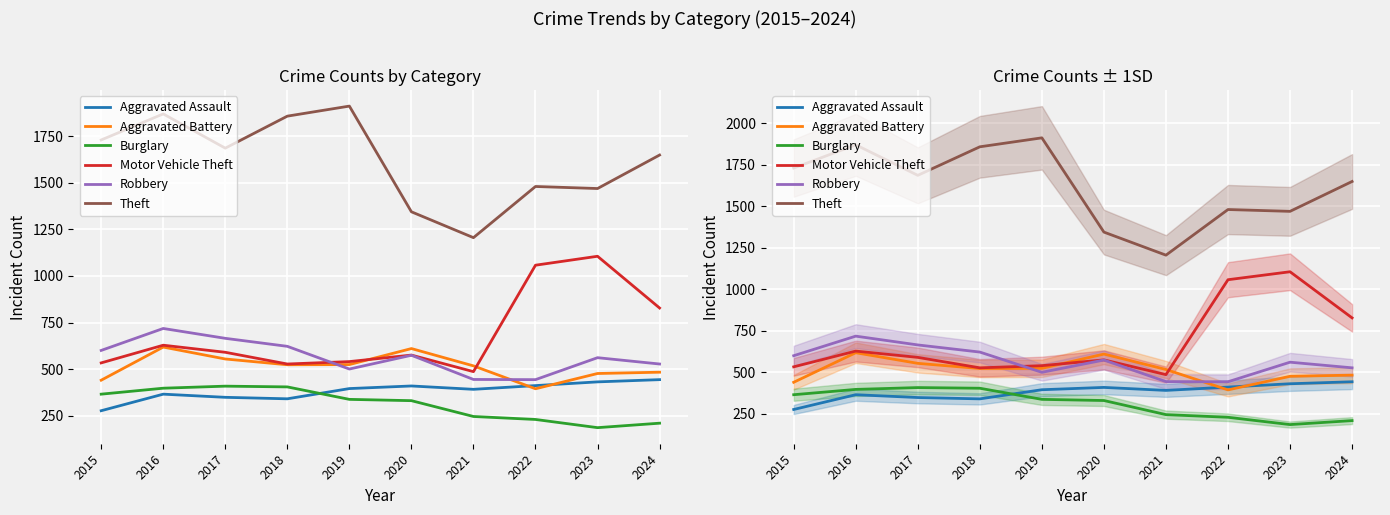

What is the difference between the maximum and minimum values in the Theft series?

707